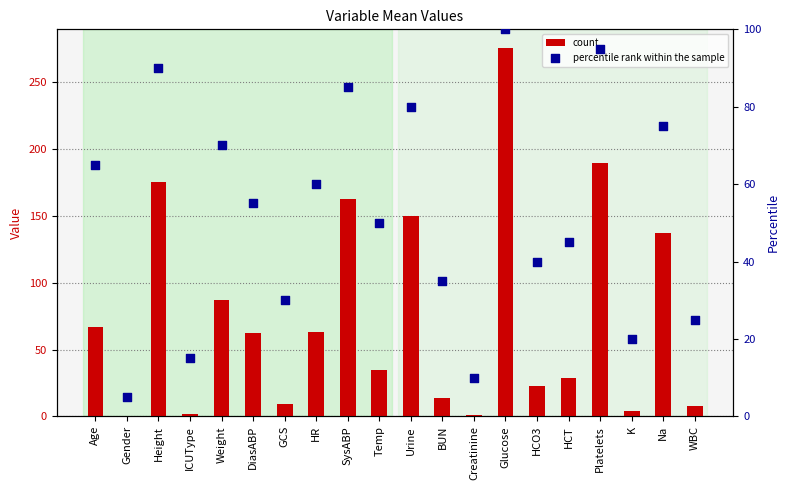

At which category is the sum across all series the highest?

Glucose